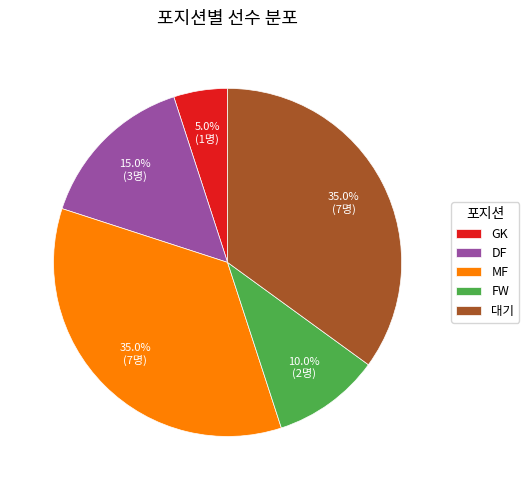

To the nearest percent, what percentage of the pie is FW?

10%